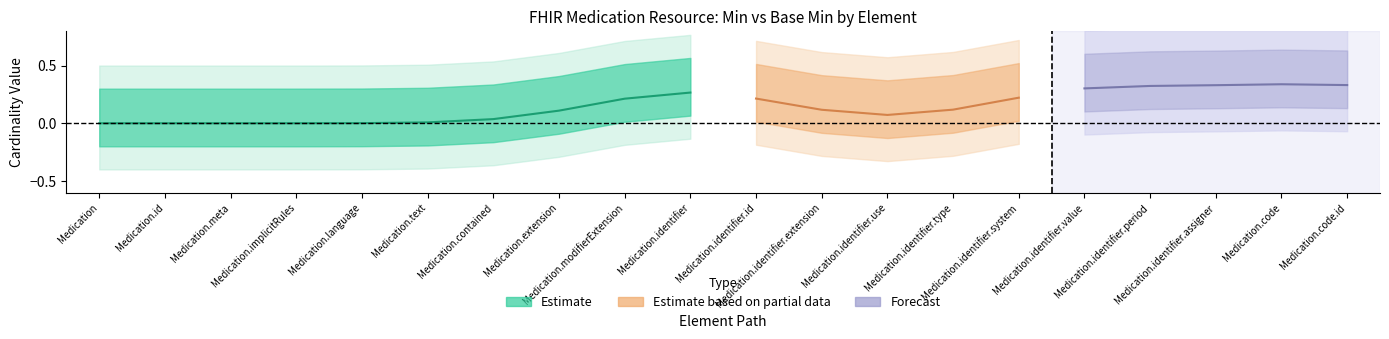

What is the difference between the second highest and second lowest values in the Min series?

1